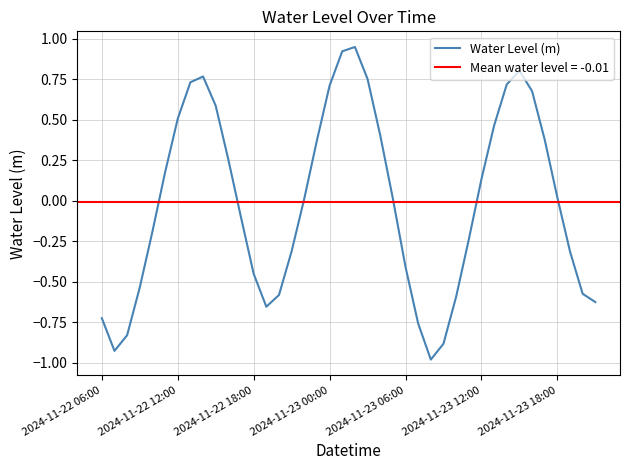

The value at 10 is 0.3. True or false?

False